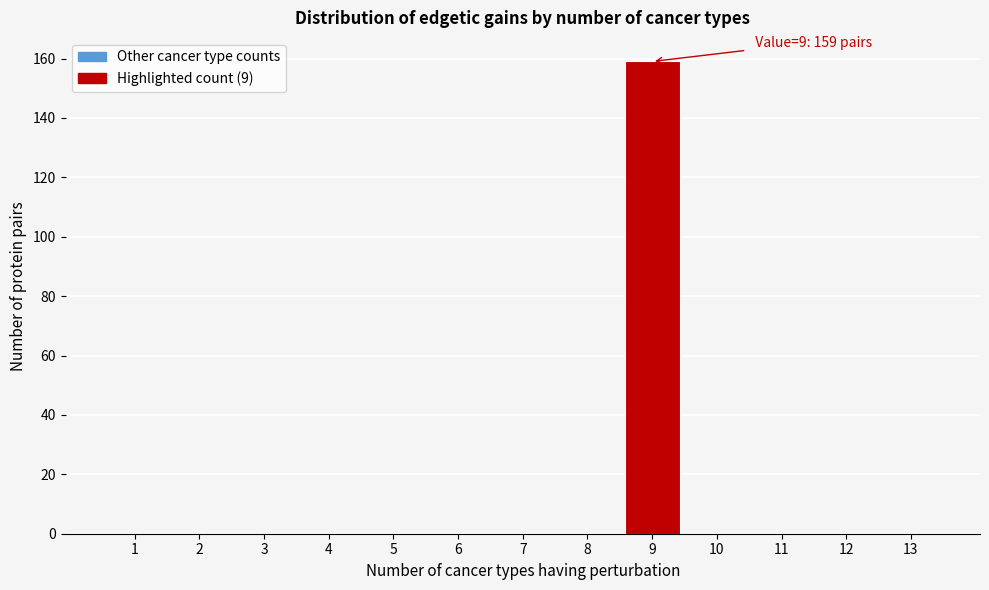

Reading left to right, transcribe all the data shown in this chart.

1=0	2=0	3=0	4=0	5=0	6=0	7=0	8=0	9=159	10=0	11=0	12=0	13=0